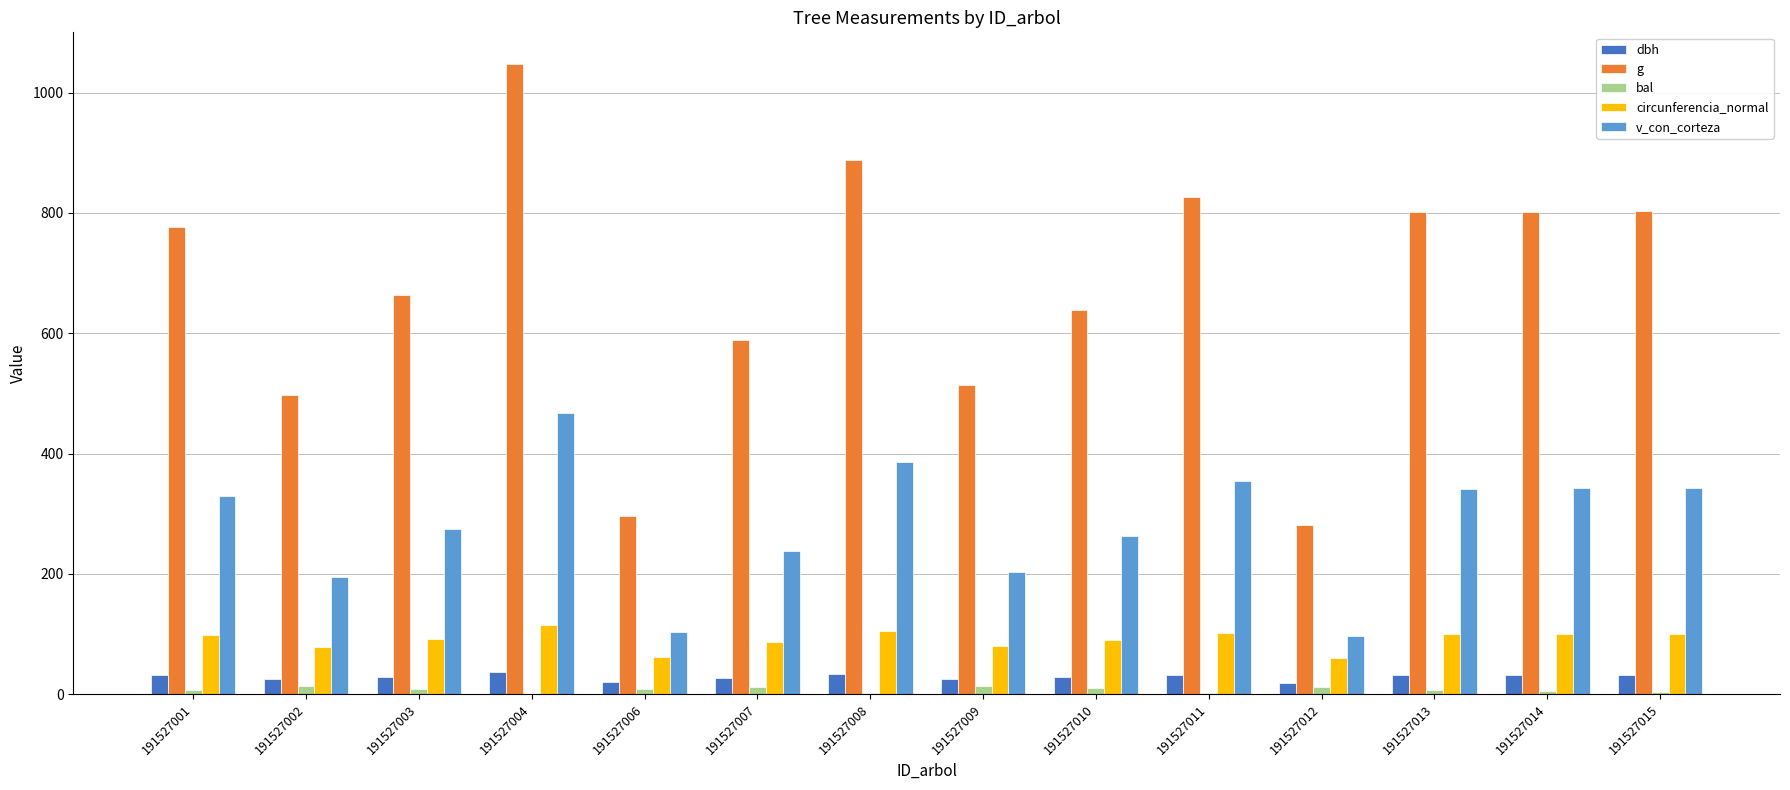

Which category has the highest value across all series?

191527004